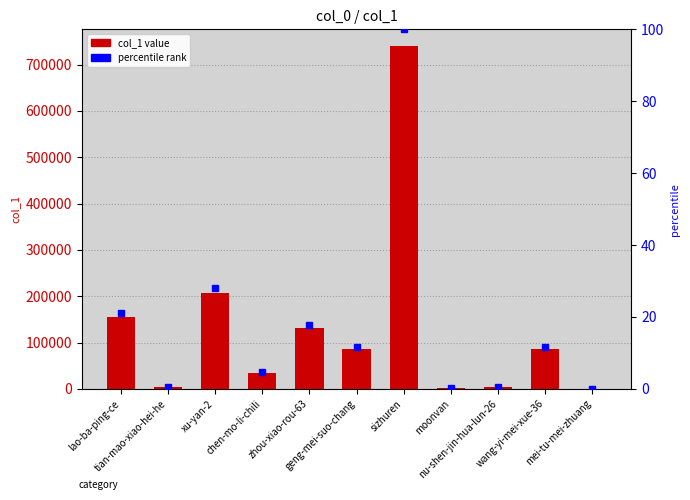

What is the difference between the maximum and minimum values in the col_1 series?

739018.0